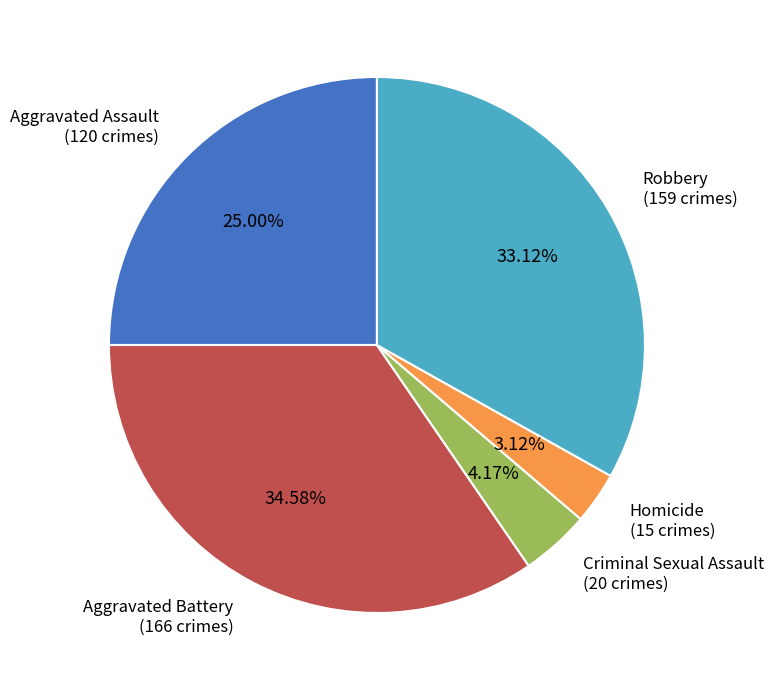

To the nearest percent, what portion does Homicide represent?

3%